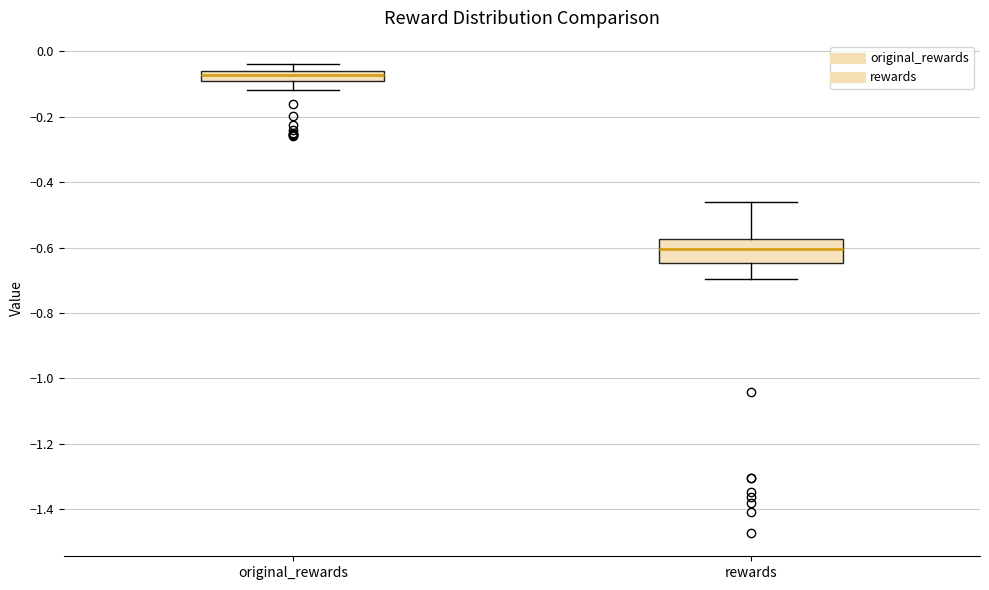

Reading left to right, transcribe this box plot: for each box, give where its median line is, the range the box spans, and where its two whiskers end, as read against the y-axis. The values are not printed on the chart, so give them approximately, as read against the axis.

original_rewards: median -0.08, box -0.10 to -0.06, whiskers -0.12 to -0.04
rewards: median -0.60, box -0.64 to -0.58, whiskers -0.70 to -0.46